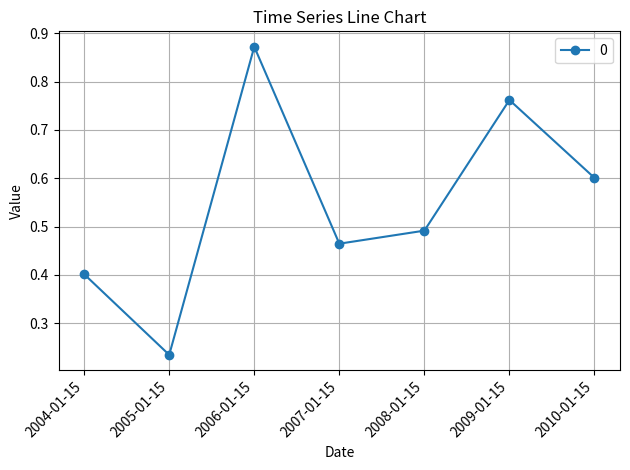

What is the sum of the values at 2007-01-15 and 2006-01-15?

1.3